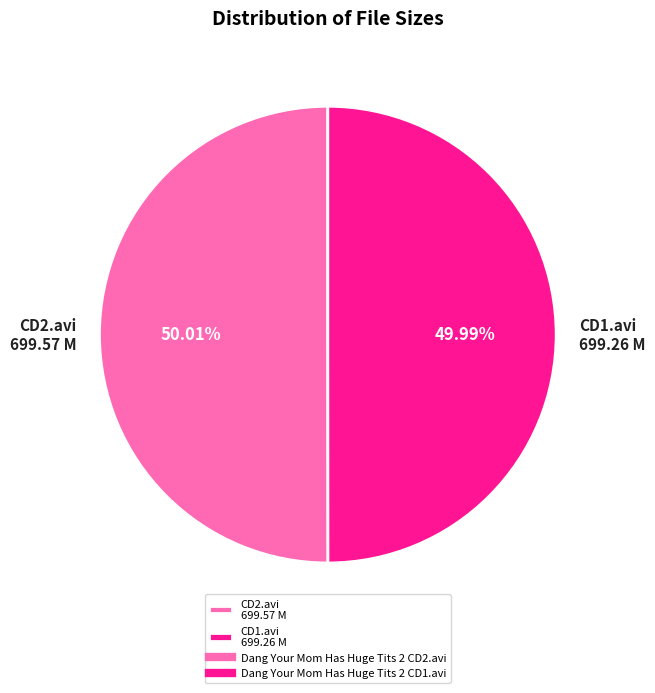

Approximately how many times larger is the value at CD2.avi 699.57 M compared to CD1.avi 699.26 M?

1.0